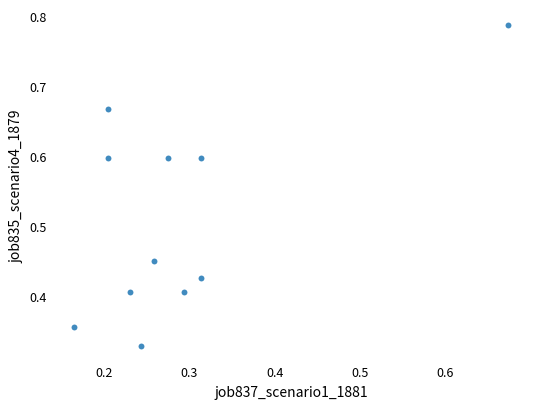

What is the range of Y values (max minus min)?

0.5